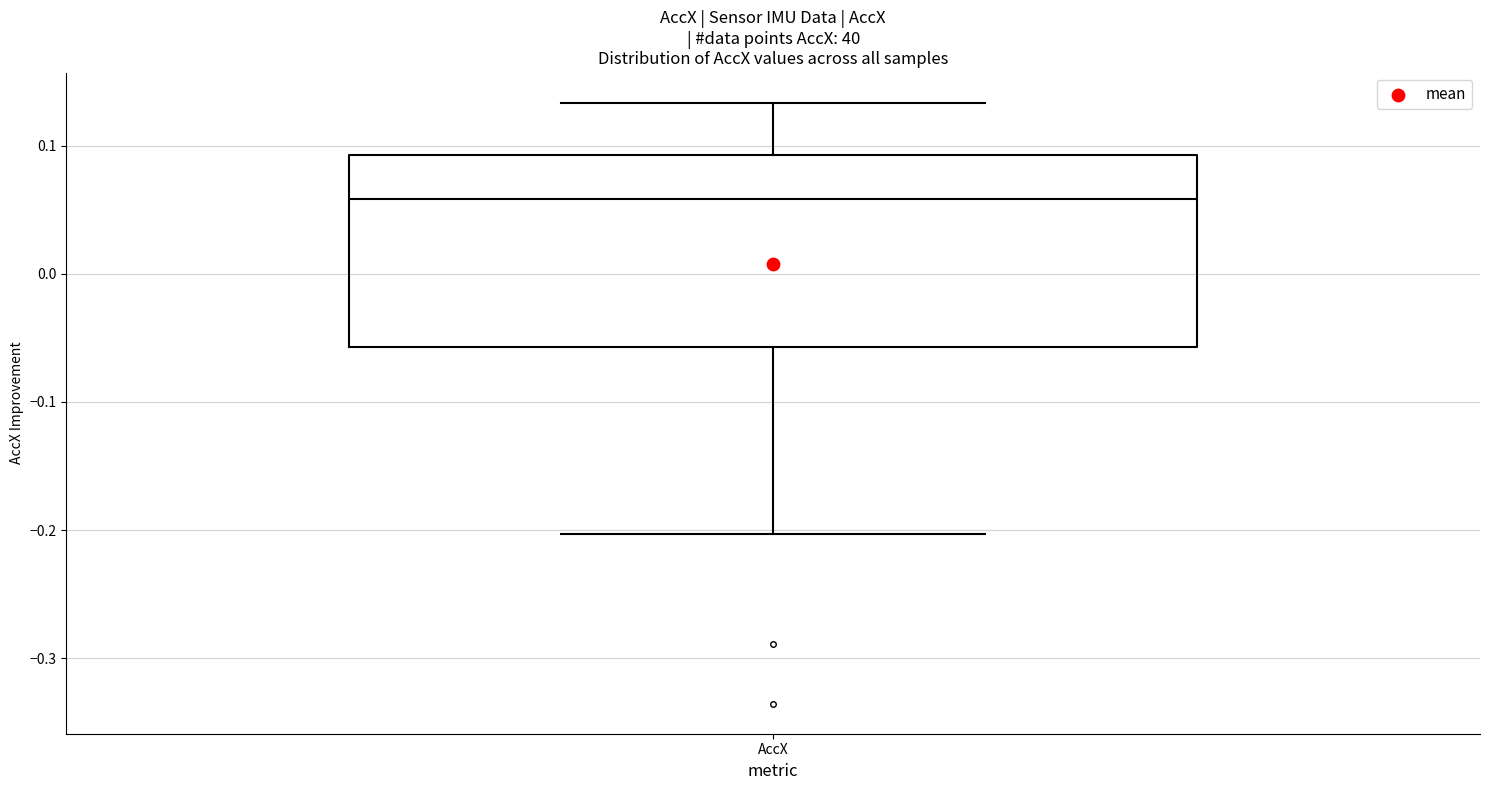

Read this box plot against the y-axis: the position of the median line, the range covered by the box, and the ends of both whiskers. The values are not printed on the chart, so give them approximately, as read against the axis.

median 0.06, box -0.06 to 0.09, whiskers -0.20 to 0.13